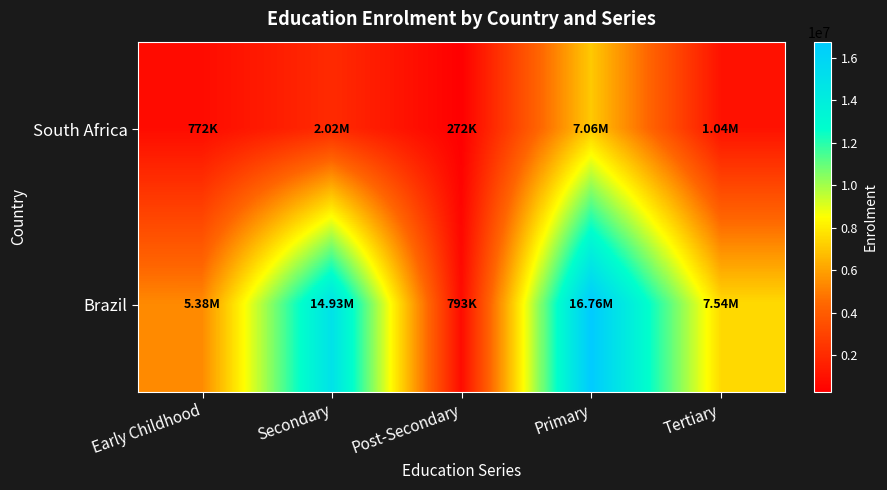

What is the smallest value displayed?

271882